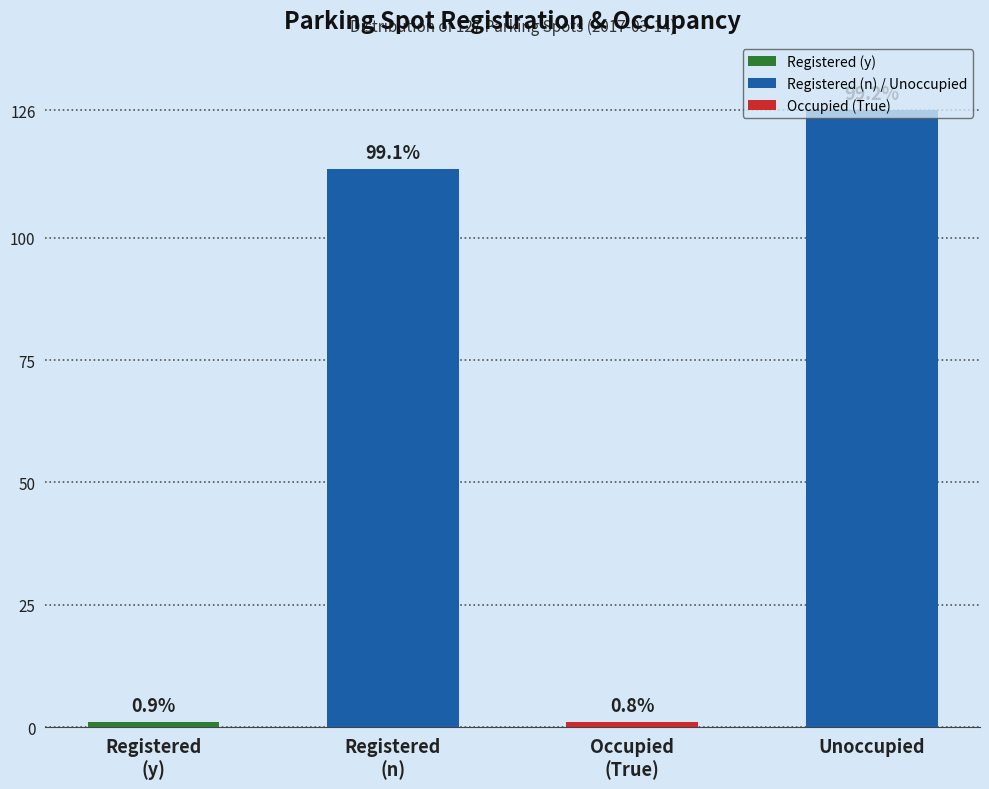

Rank the categories by value from highest to lowest.

Unoccupied, Registered
(n), Registered
(y), Occupied
(True)